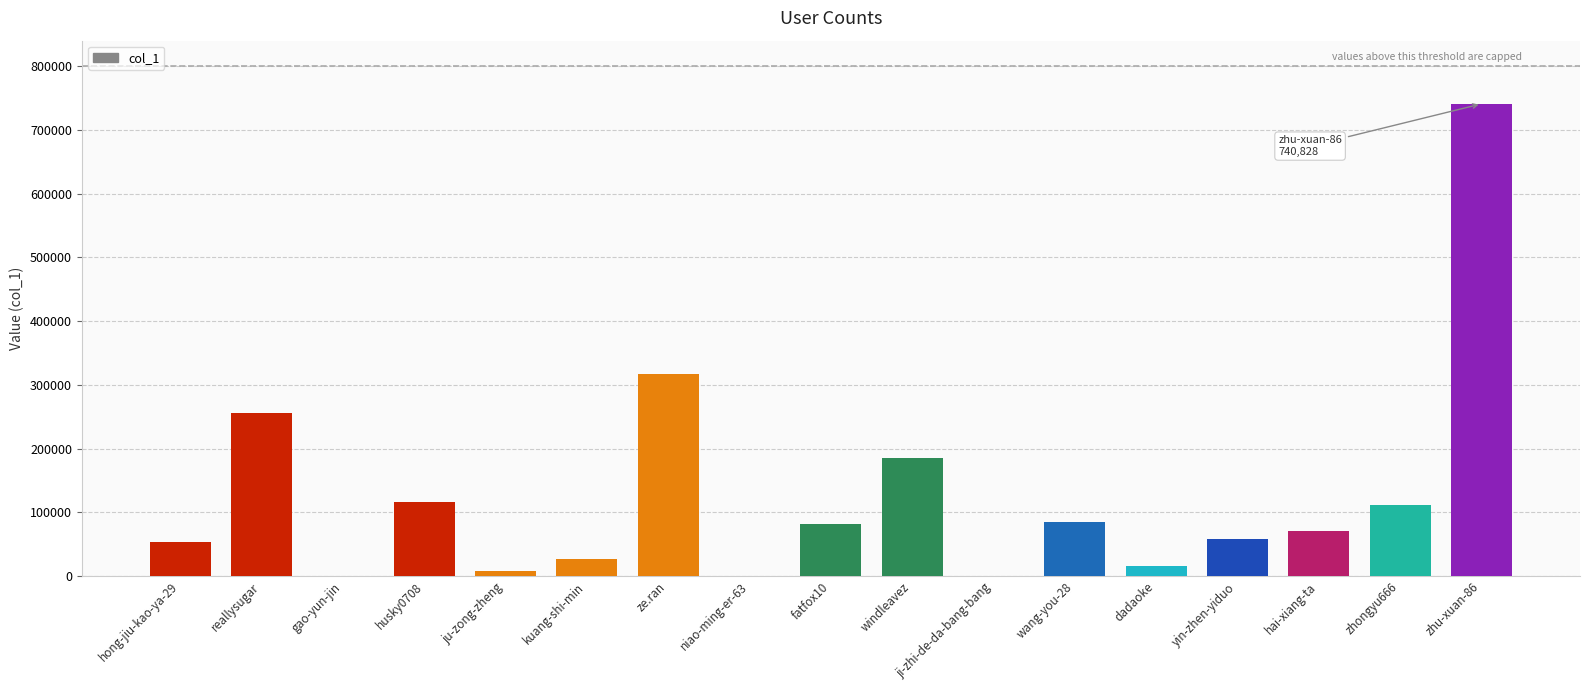

What is the sum of all values?

2126534